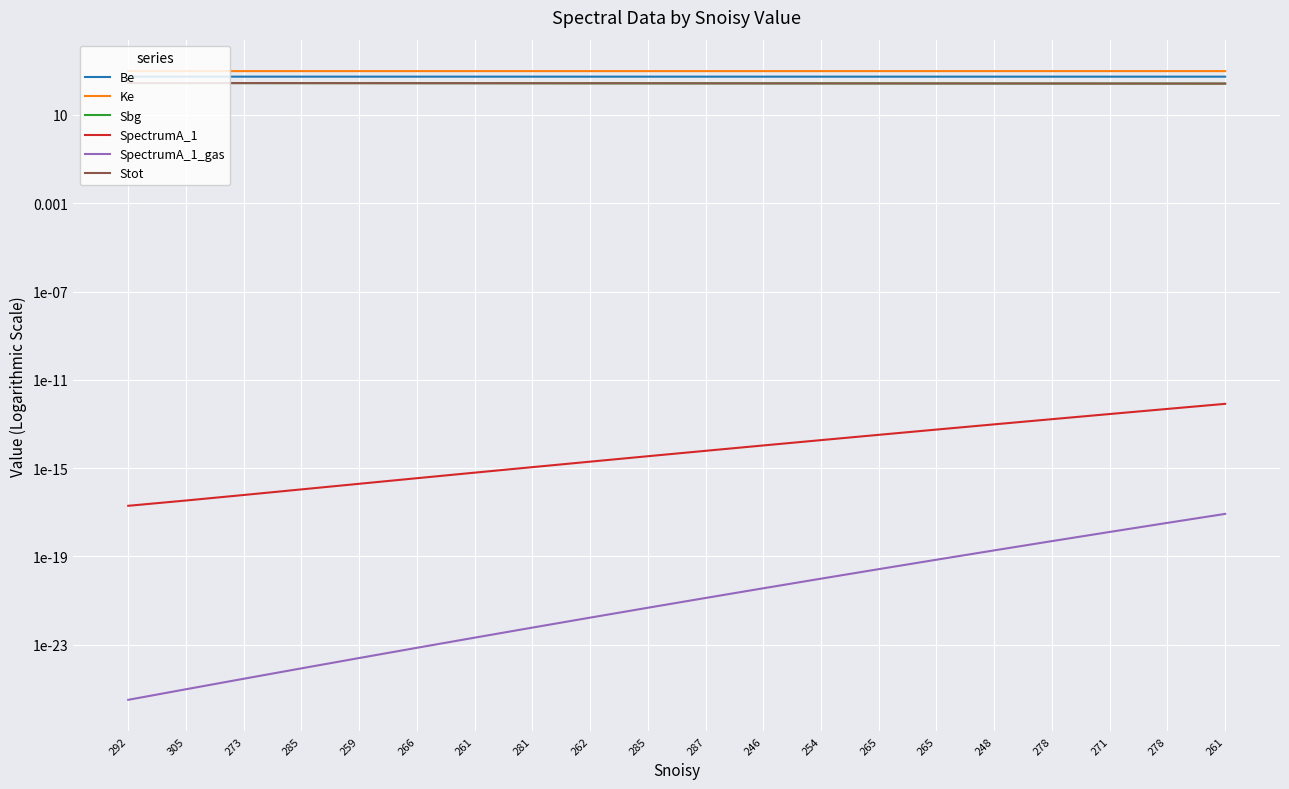

Which series changed the most between 305 and 246?

Sbg